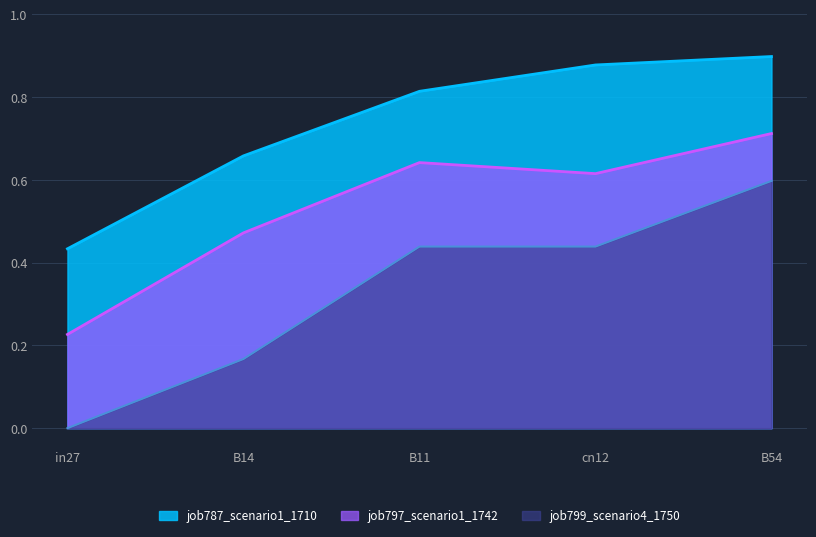

Does the chart have visible grid lines?

Yes